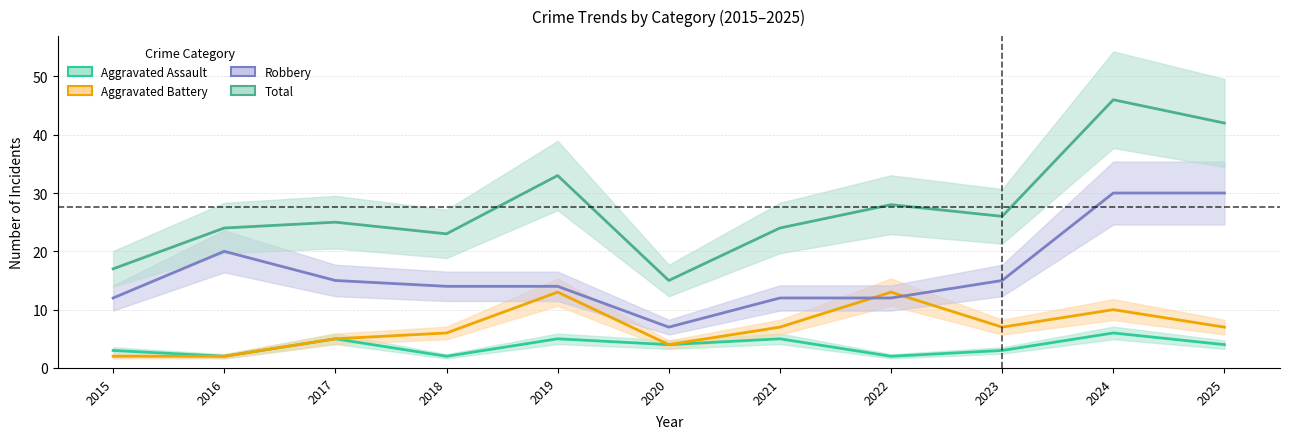

Which category has the lowest value across all series?

2016